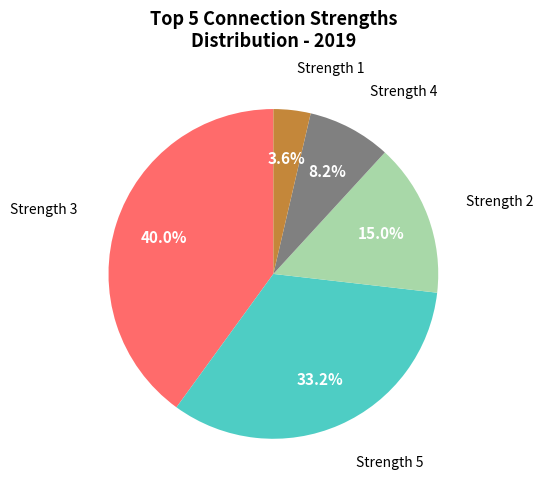

Which has a higher value, Strength 1 or Strength 3?

Strength 3